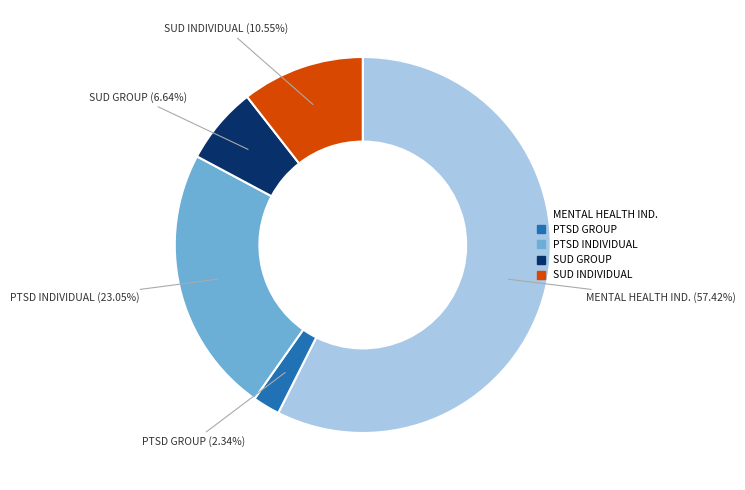

Rank the categories by value from highest to lowest.

MENTAL HEALTH IND., PTSD INDIVIDUAL, SUD INDIVIDUAL, SUD GROUP, PTSD GROUP